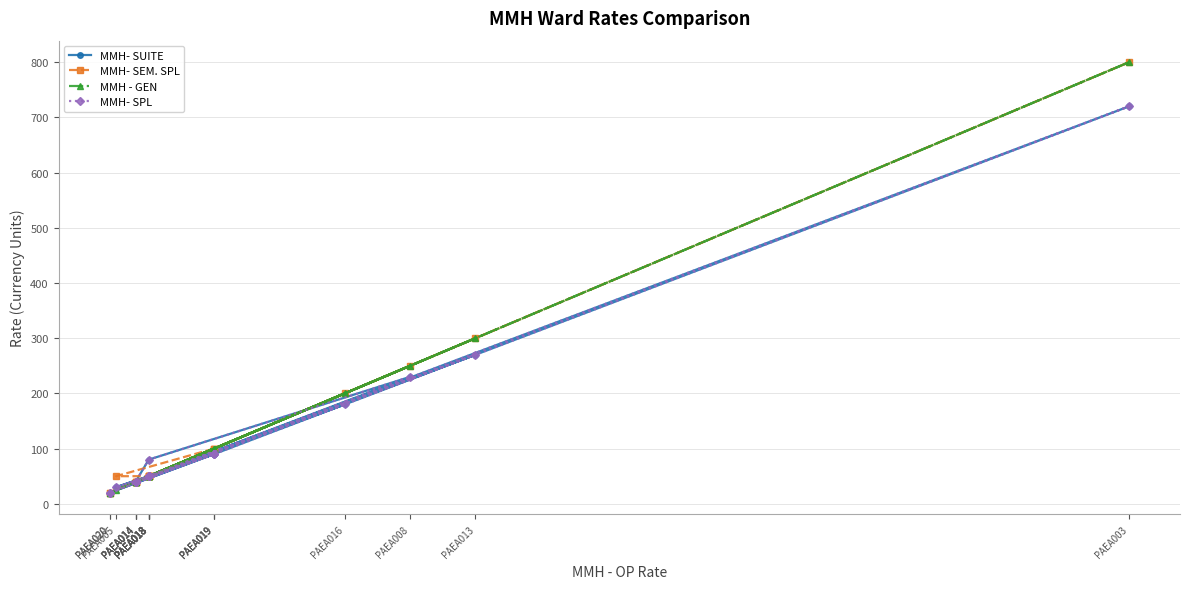

True or false: MMH - GEN has a value of 27 at PAEA020.

False